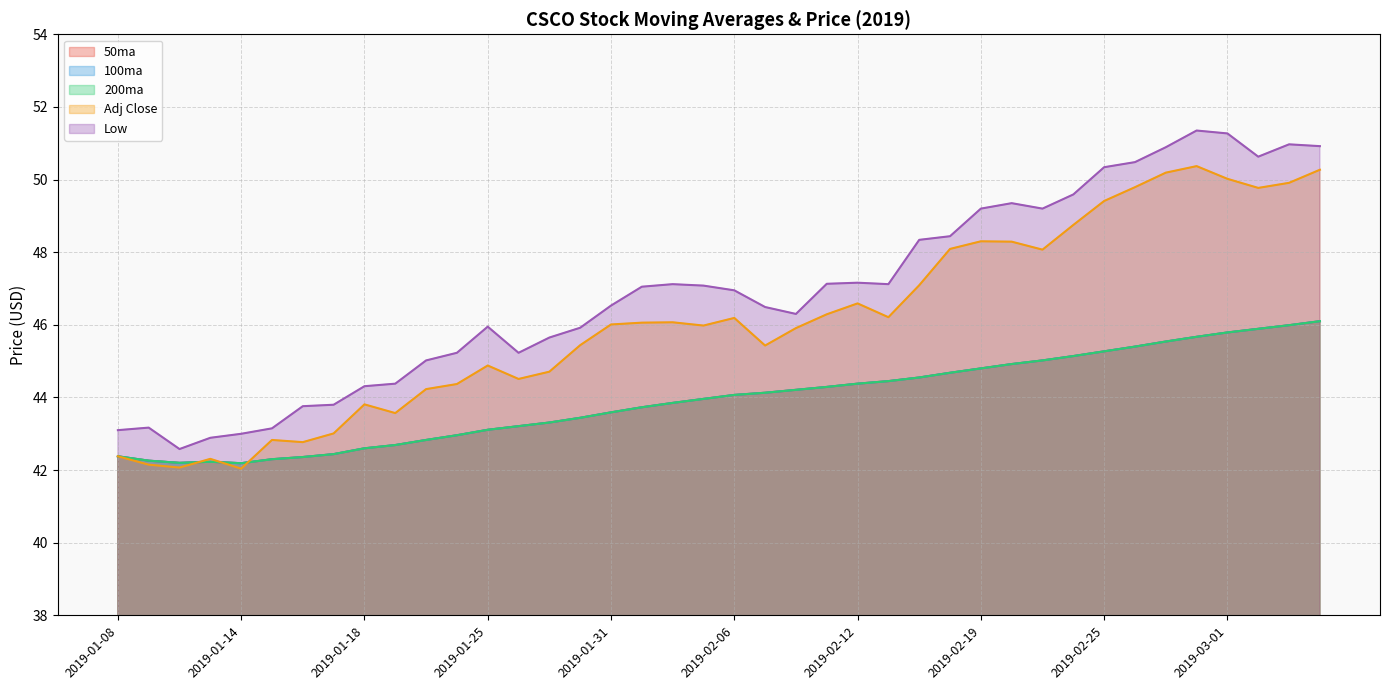

True or false: 200ma and Low cross at least once.

False